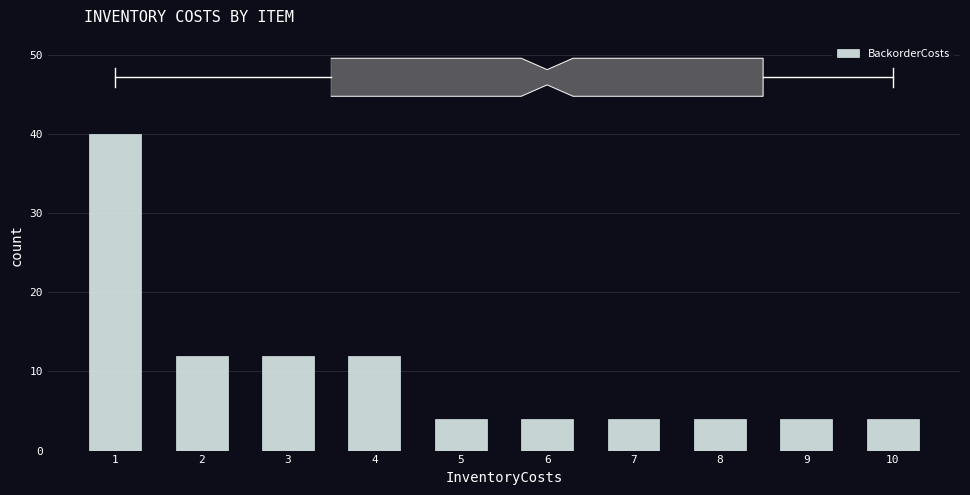

What is the value of the 5th bar from the left?

4